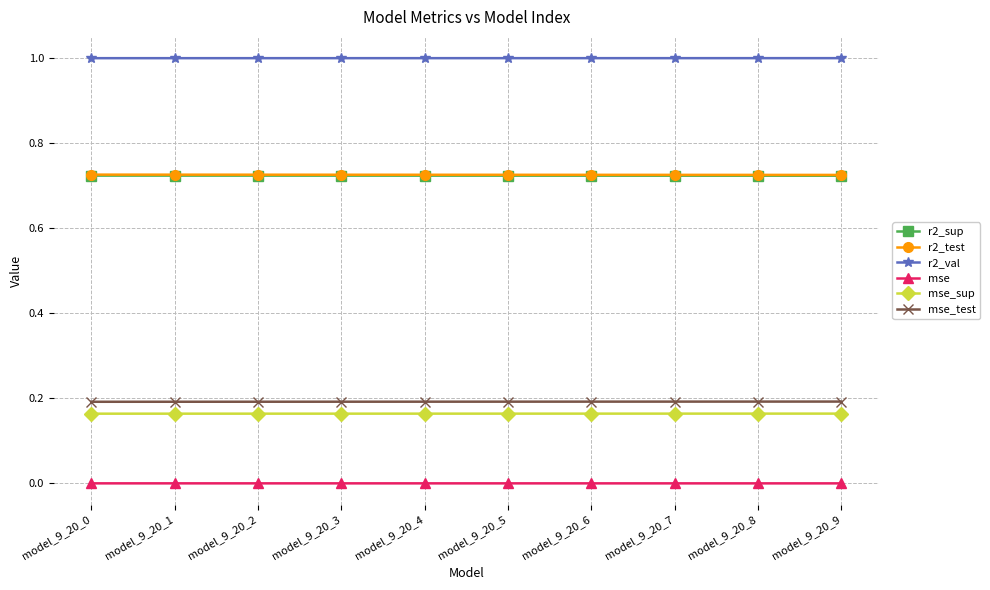

True or false: r2_val and mse_test cross at least once.

False